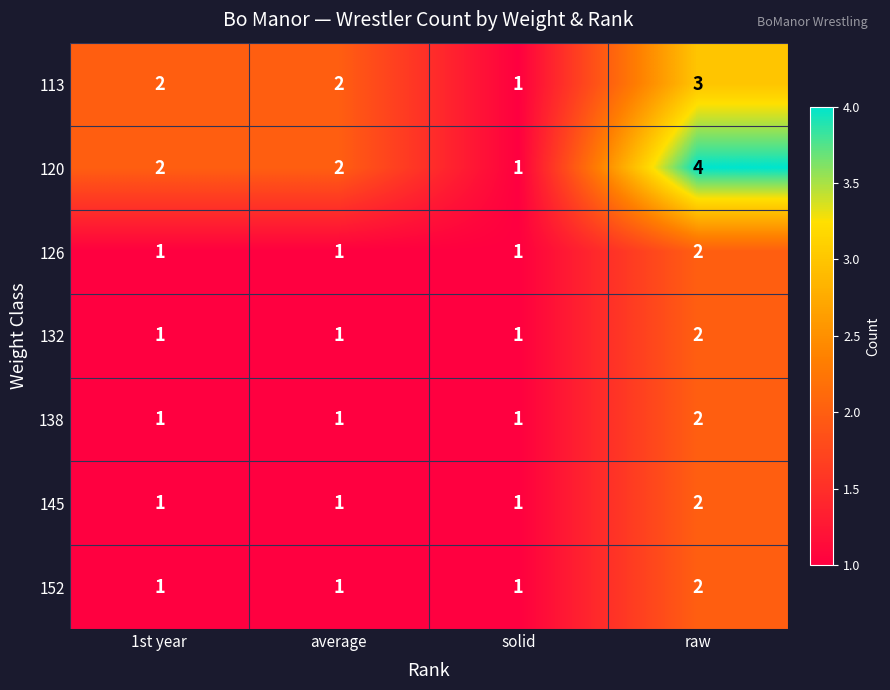

The value of 113 at raw is 3. True or false?

True